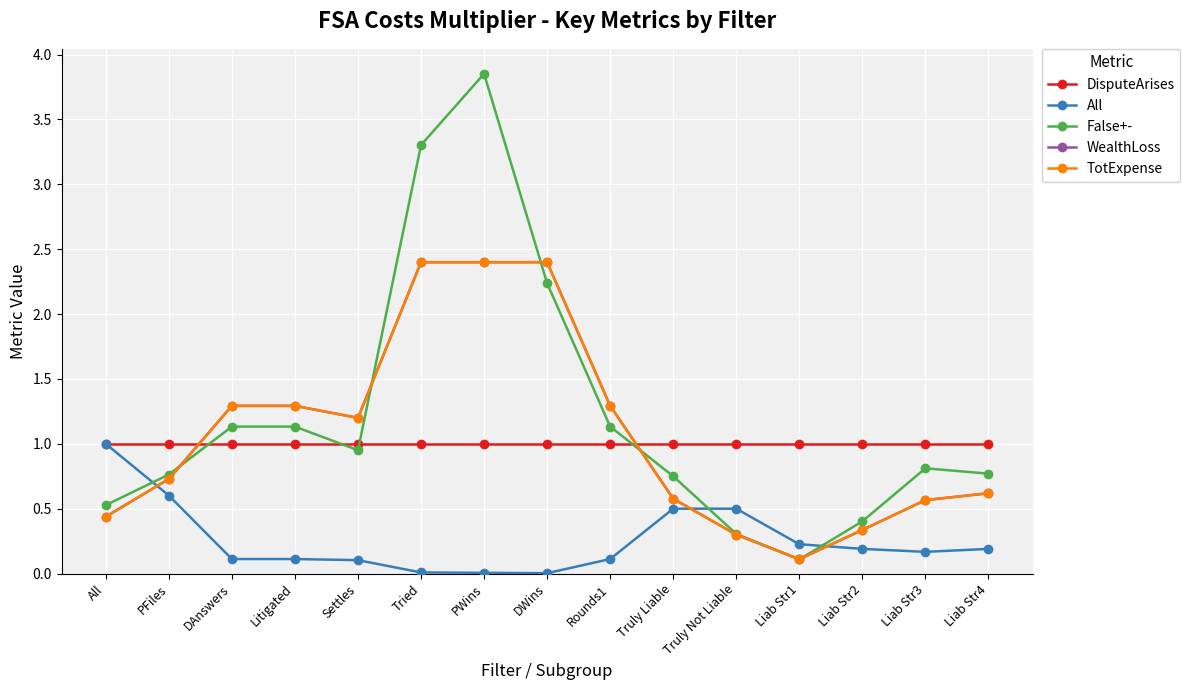

The value of DisputeArises at Litigated is 1.4. True or false?

False